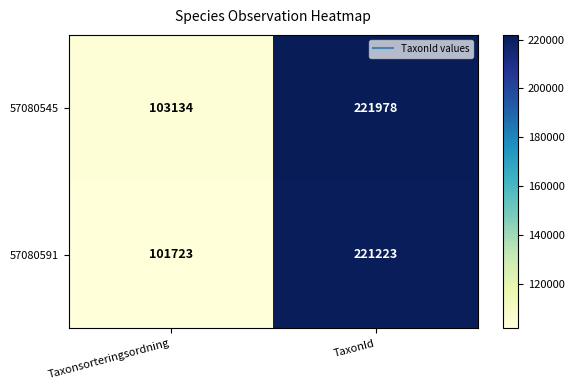

What is the smallest value displayed?

101723